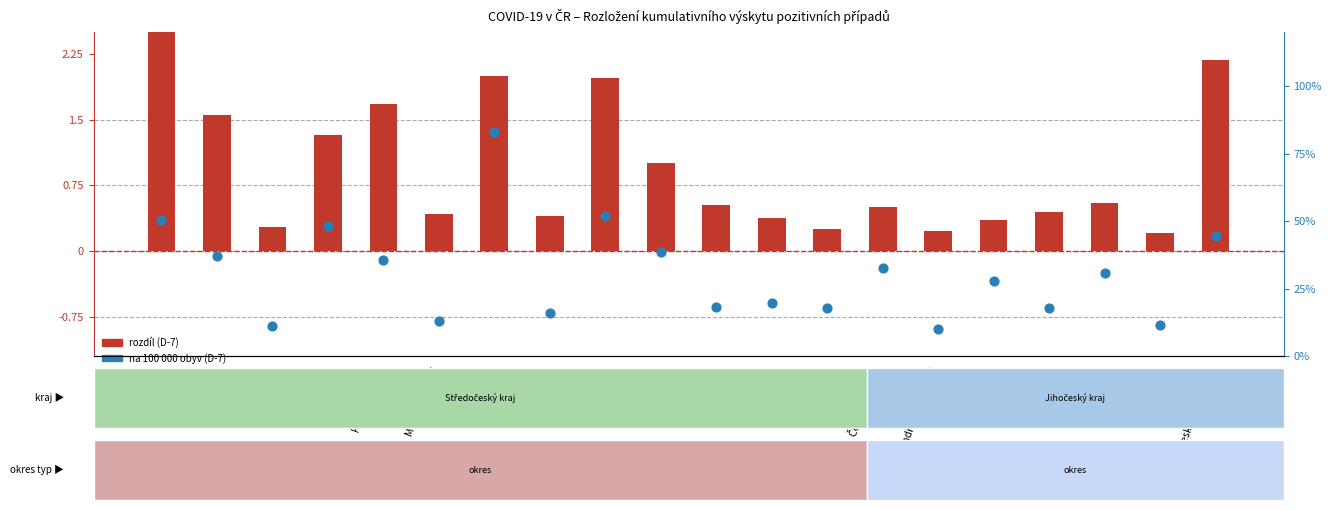

What is the total value across all series at Kutná Hora?

20.1